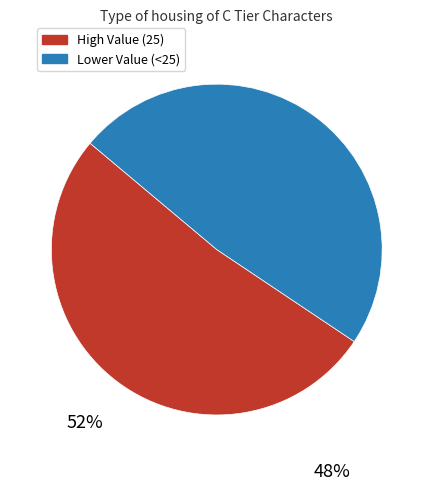

Is there a majority slice in this chart?

Yes